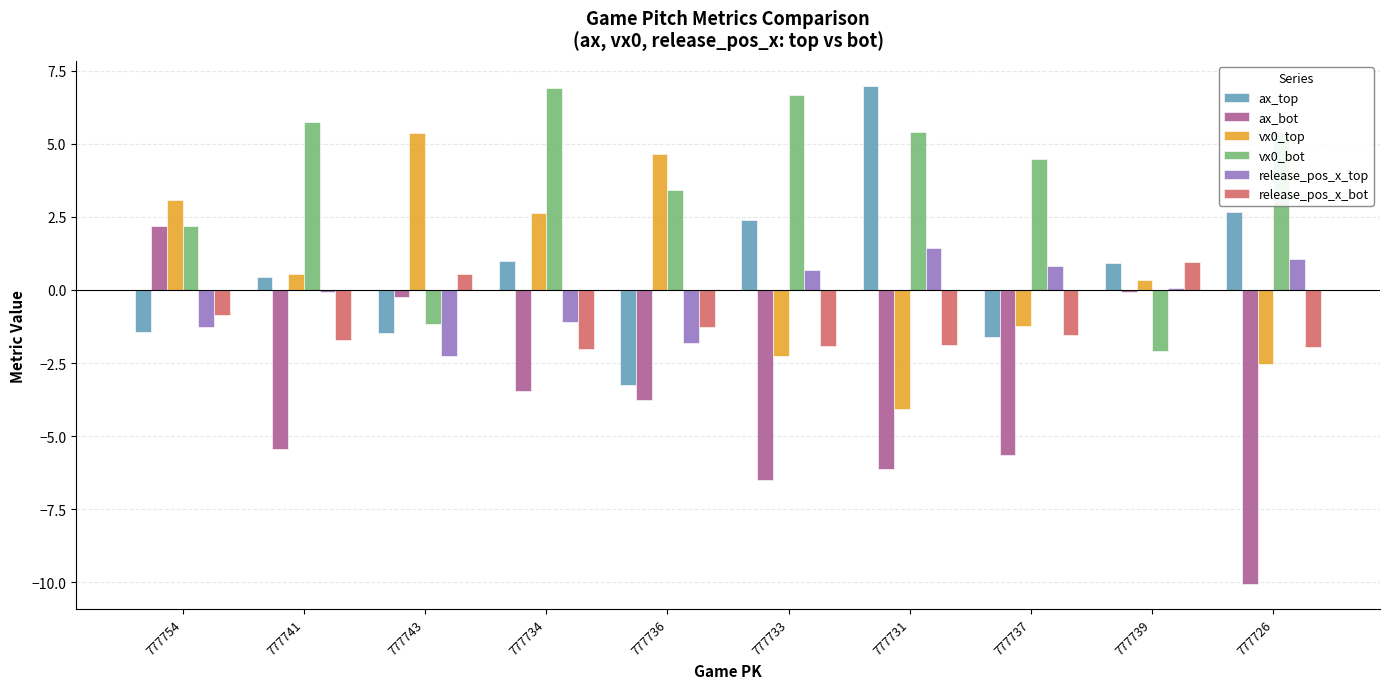

Where does the vx0_top series first go above 0?

777754